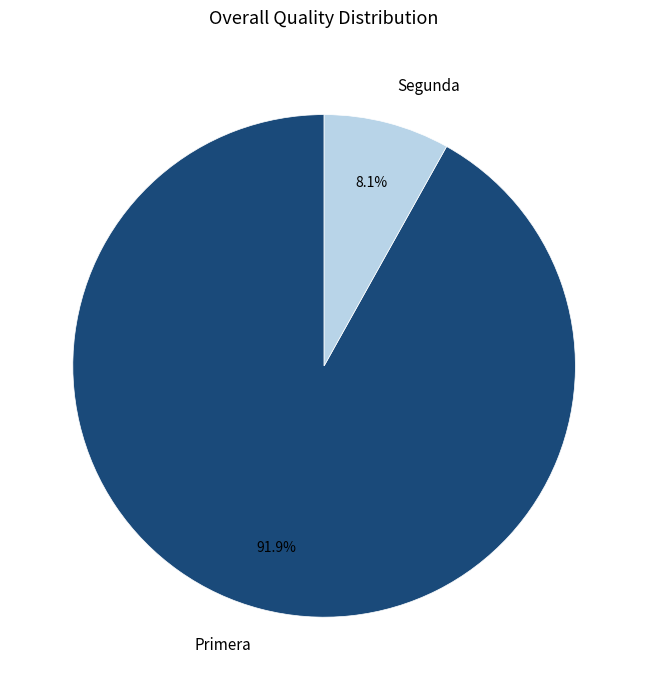

What percentage is NOT represented by Primera?

8.1%